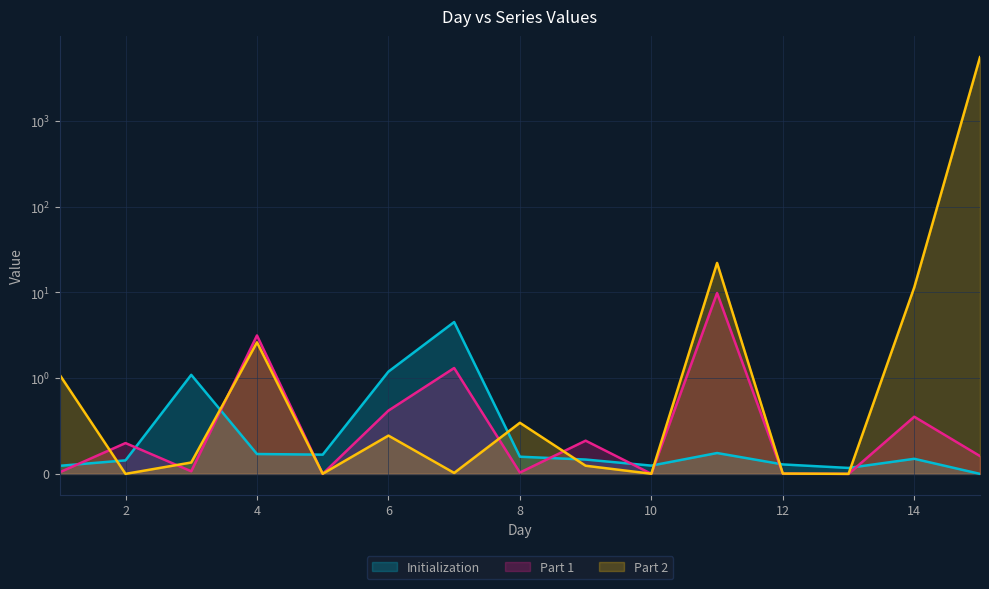

Rank the series at 2 from lowest to highest value.

Part 2, Initialization, Part 1